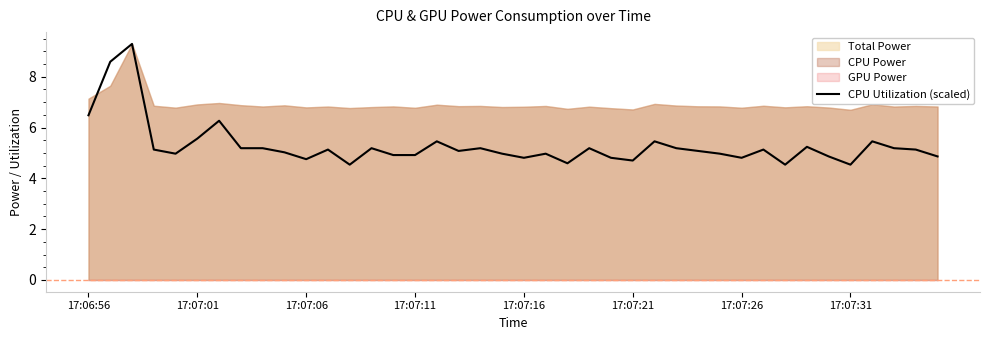

Which category has the lowest value across all series?

12